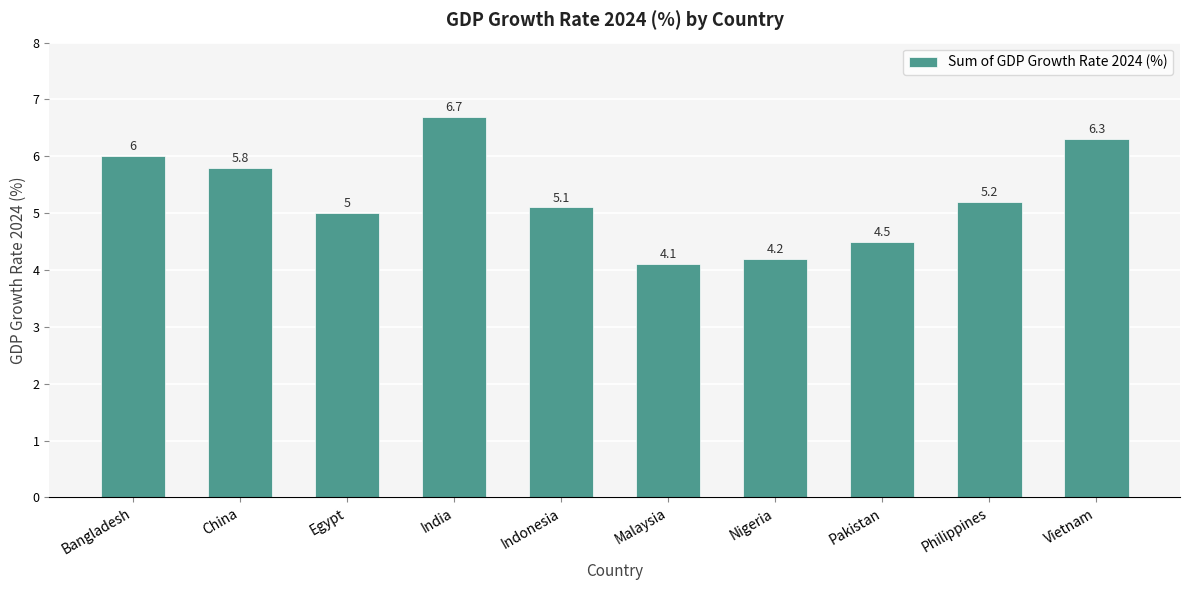

What is the label of the 3rd bar from the right?

Pakistan